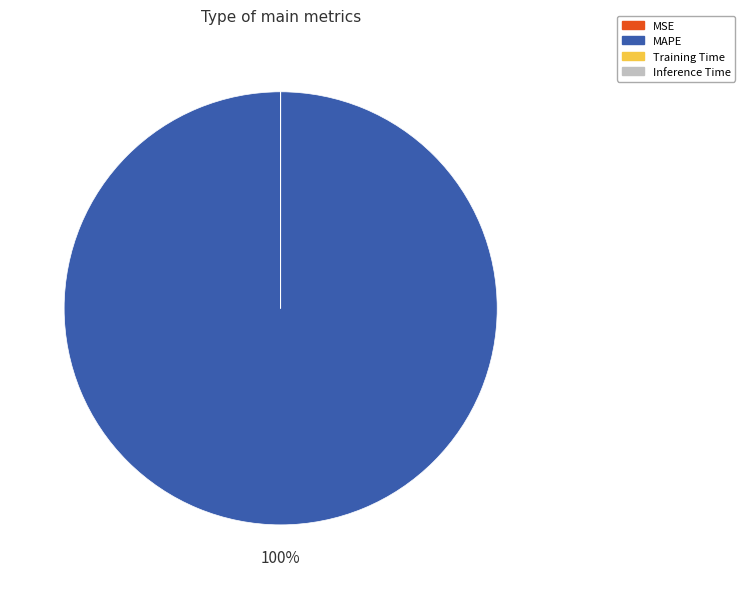

To the nearest percent, what is the average slice percentage?

25%